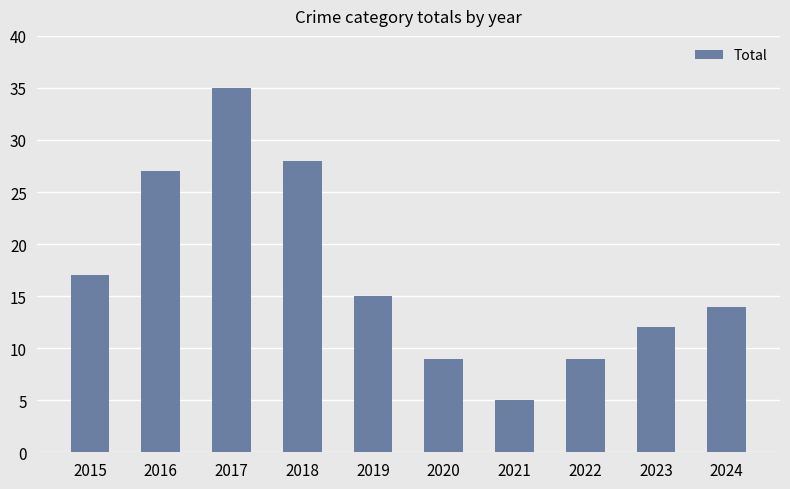

How many bars are there in total?

10